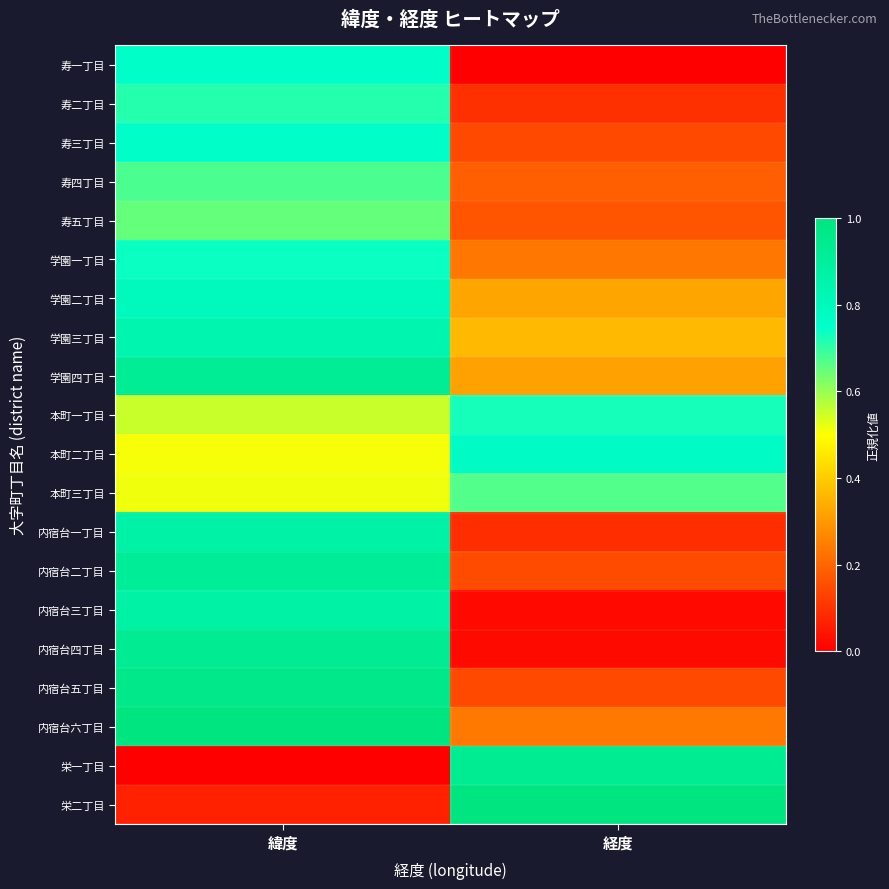

Which category has the lowest value across all series?

経度